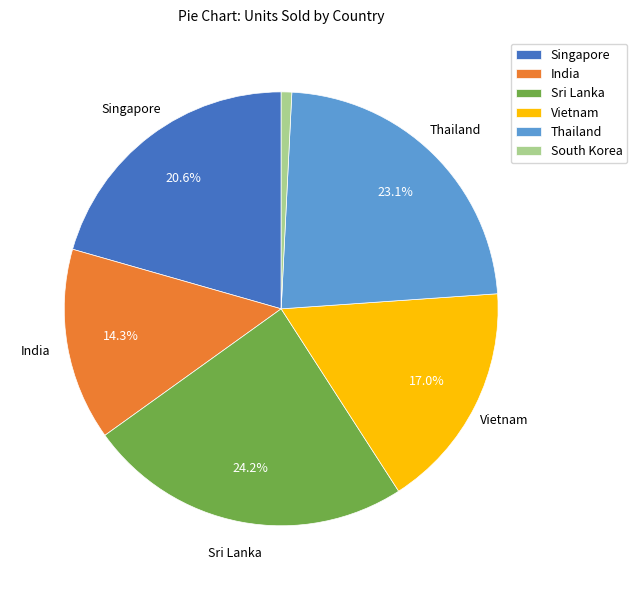

What is the largest slice in the pie chart?

Sri Lanka